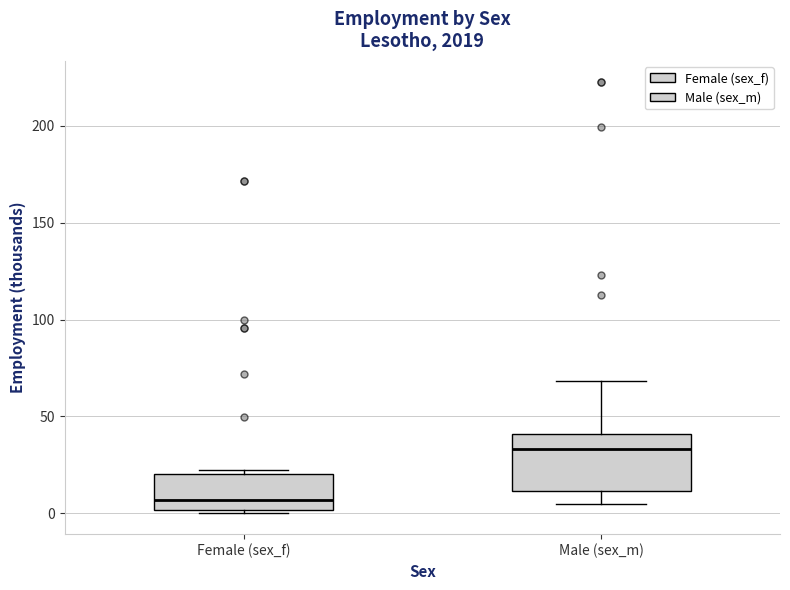

Reading left to right, transcribe this box plot: for each box, give where its median line is, the range the box spans, and where its two whiskers end, as read against the y-axis. The values are not printed on the chart, so give them approximately, as read against the axis.

Female (sex_f): median 5, box 0 to 20, whiskers 0 to 20 (just above the box's upper edge)
Male (sex_m): median 35, box 10 to 40, whiskers 5 to 70